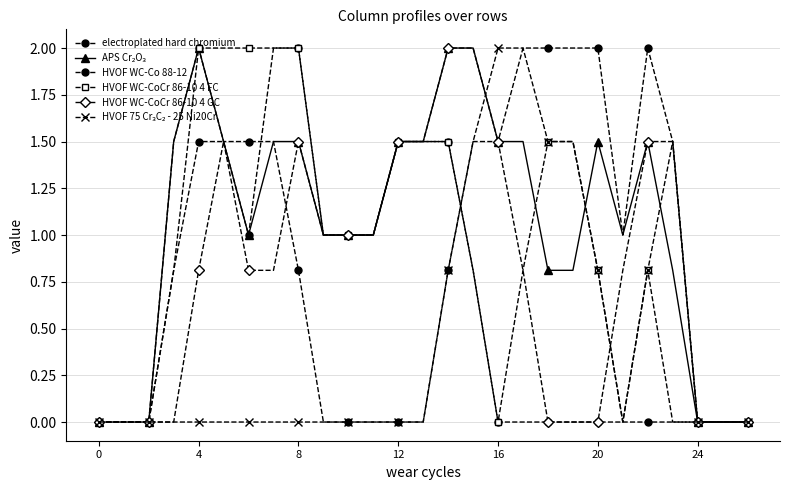

How many distinct data groups are displayed?

6